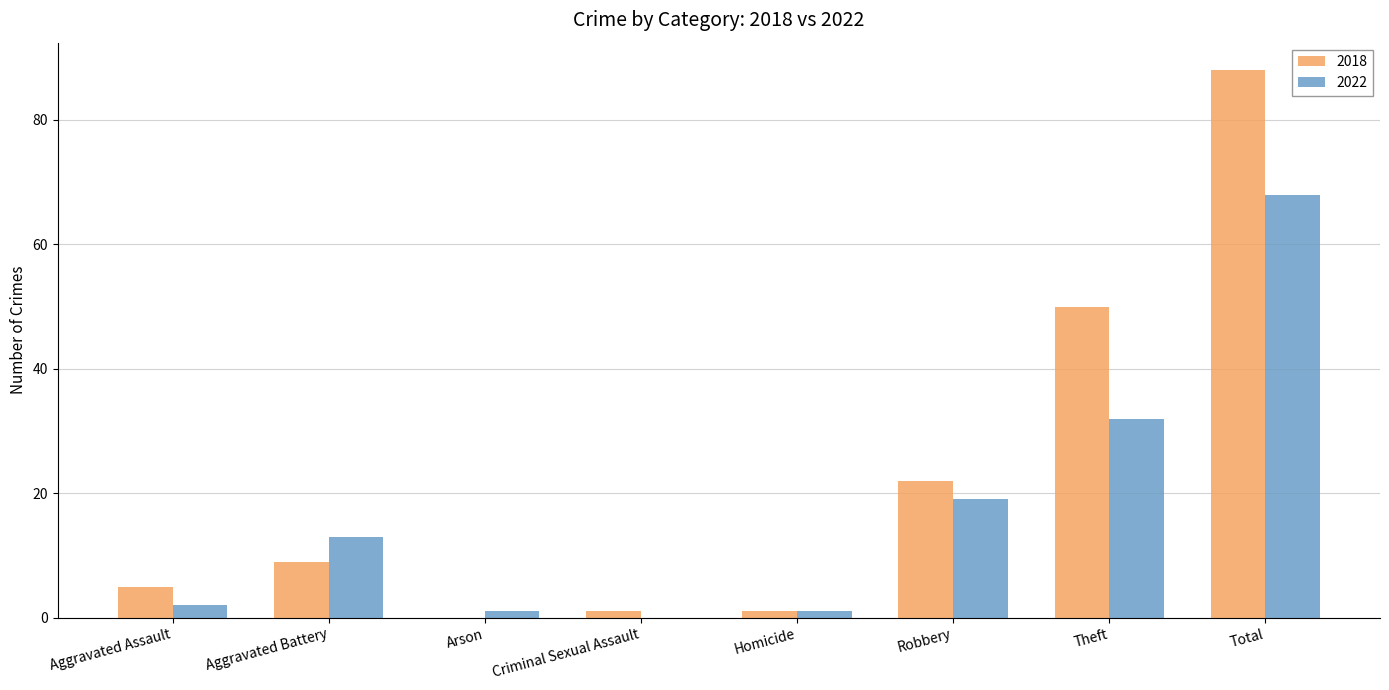

What is the sum of all 2018 values?

176